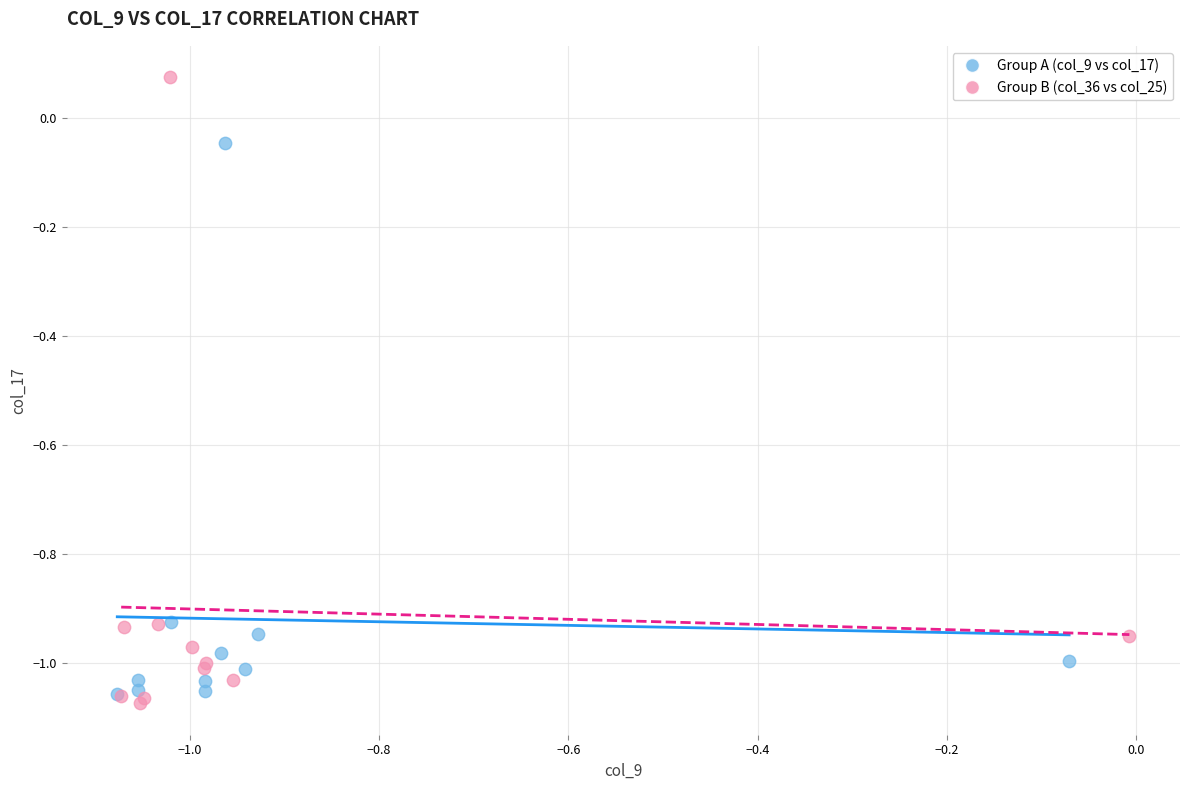

Which series reaches the maximum Y coordinate?

Group B (col_36 vs col_25)